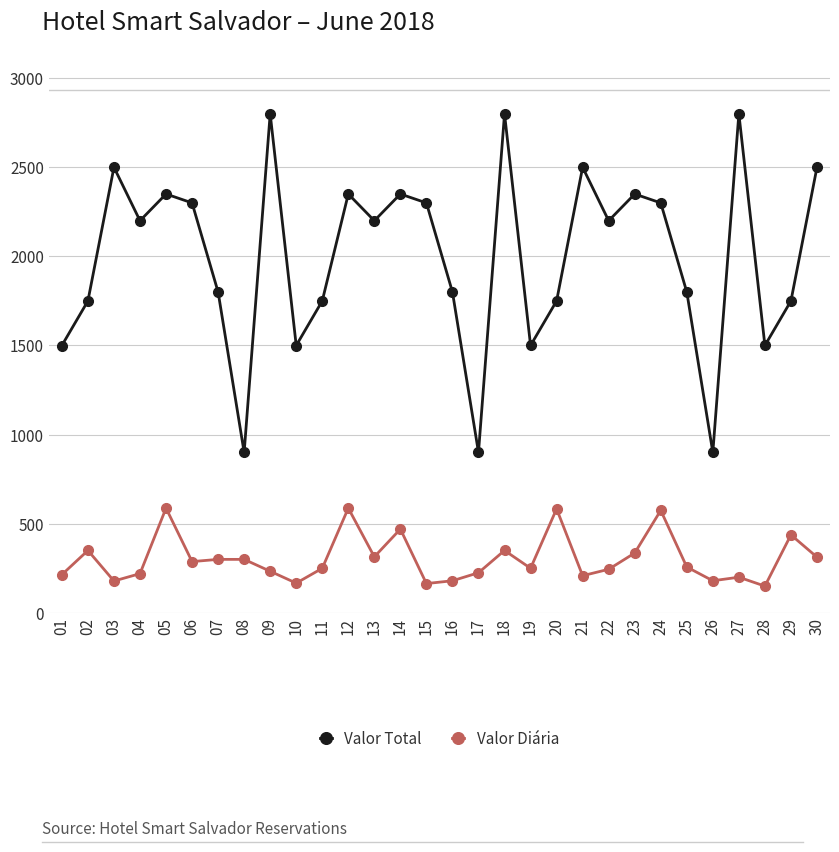

The value of Valor Diária at 08 is 300.0. True or false?

True